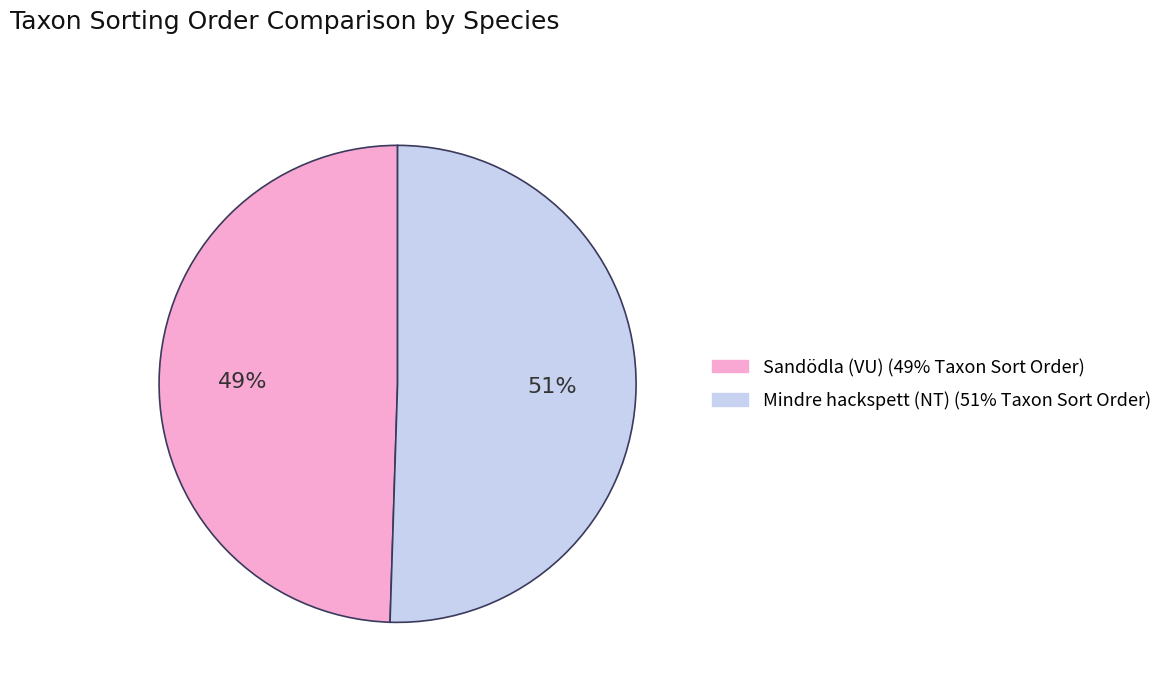

Combined, do Sandödla (VU) and Mindre hackspett (NT) account for over 50%?

Yes